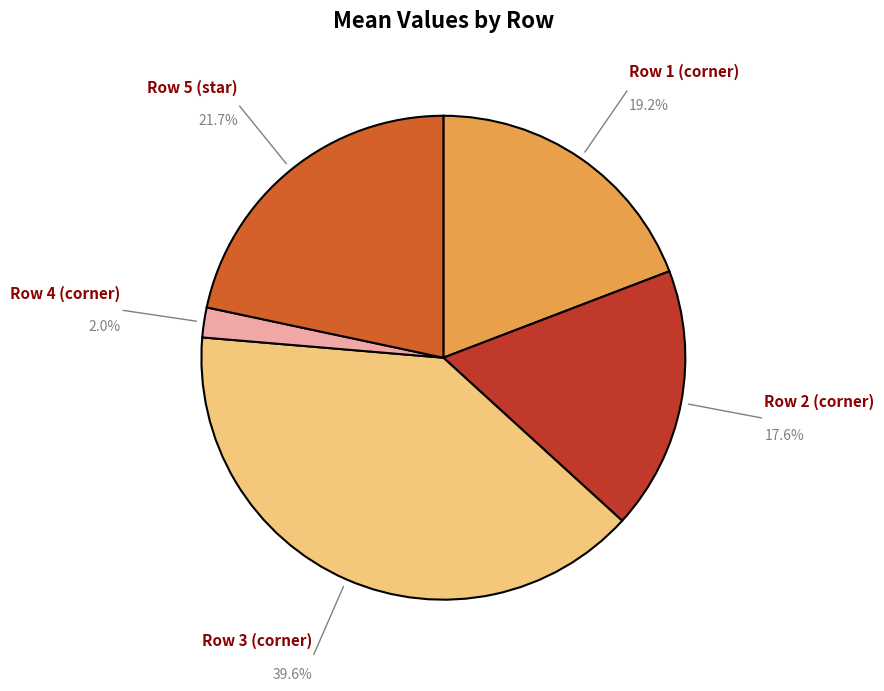

Is there any slice that represents more than half of the pie?

No